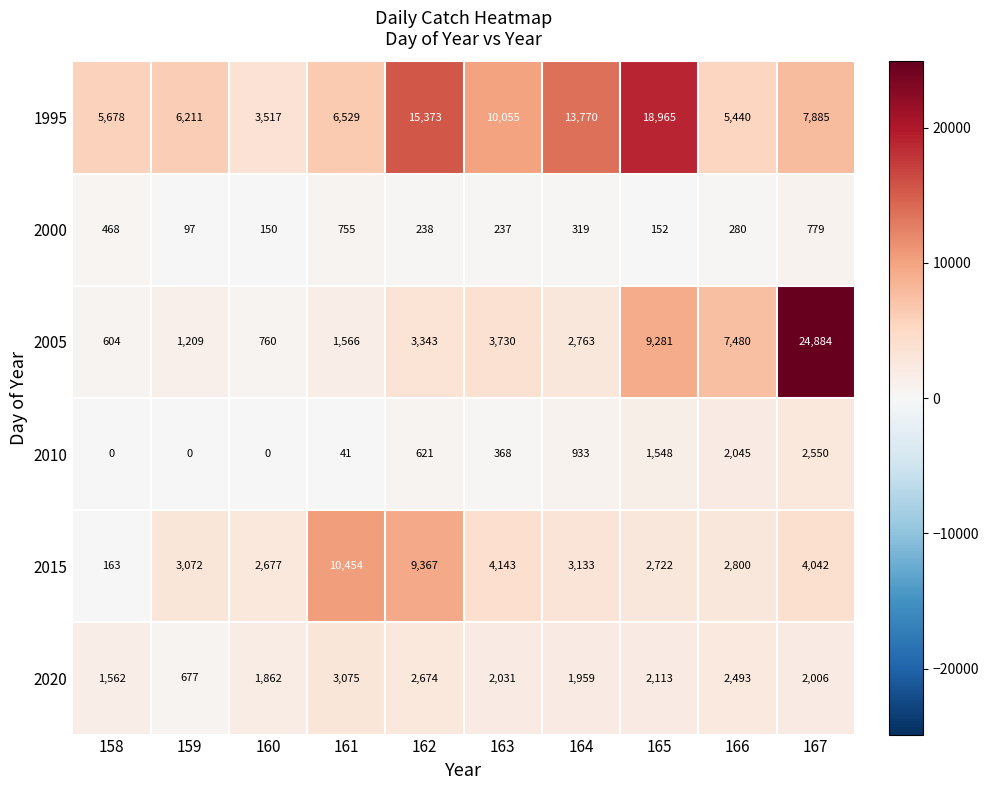

How many distinct data groups are displayed?

6